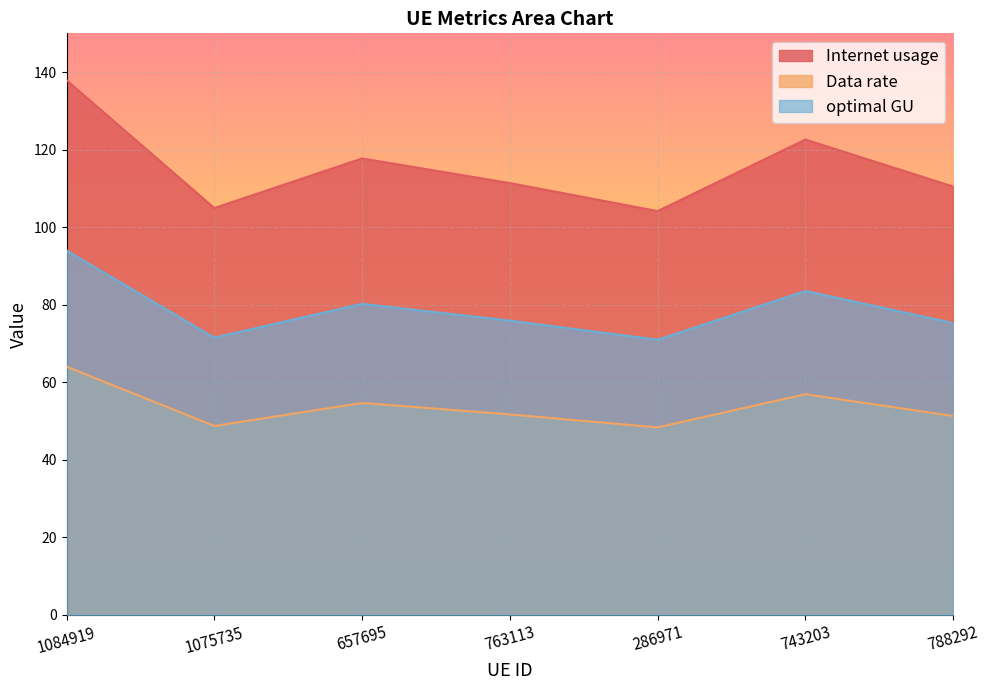

Which category has the highest value in the Internet usage series?

1084919